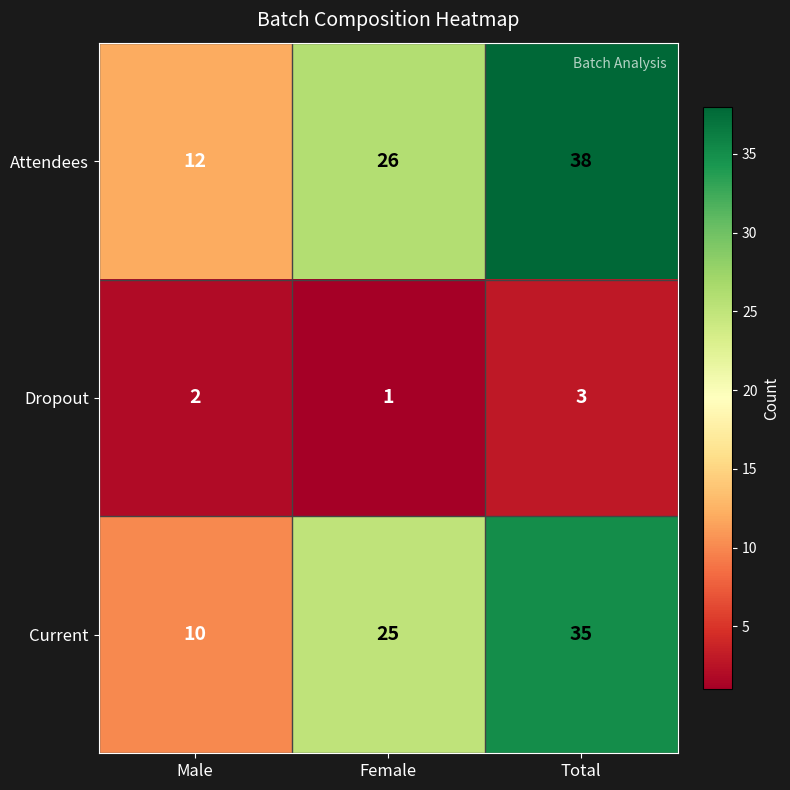

Which series has the widest spread of values?

Attendees